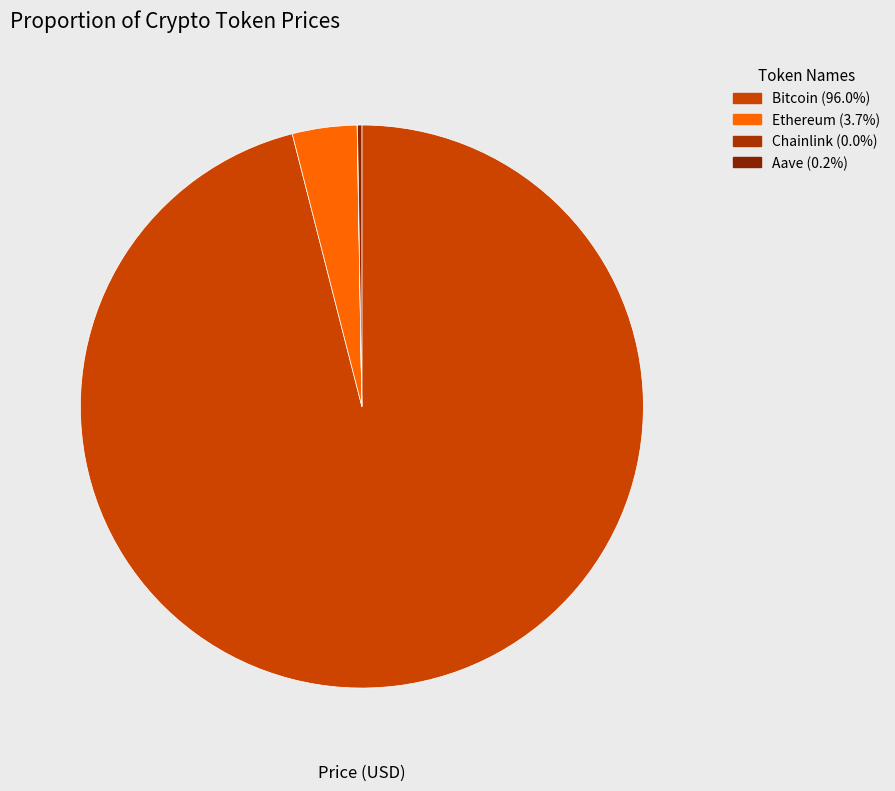

Which category has the biggest portion of the pie?

Bitcoin